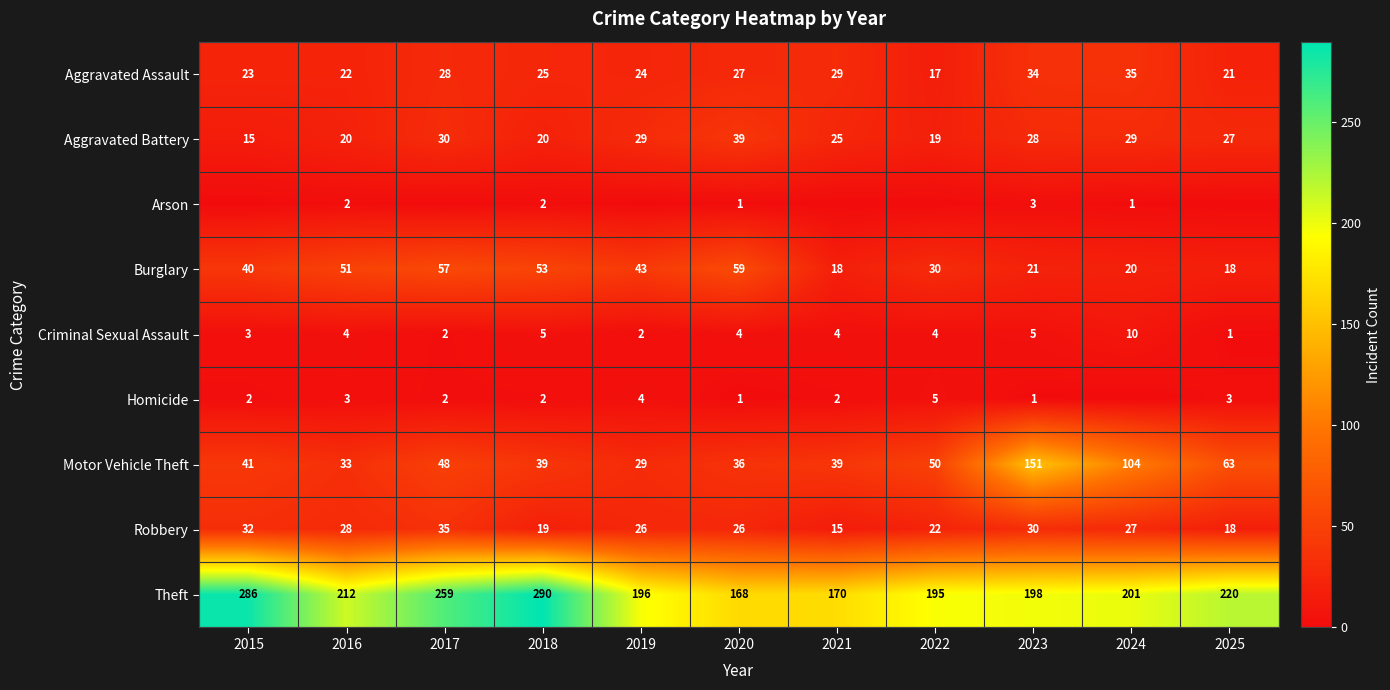

What is the total value across all series at 2023?

471